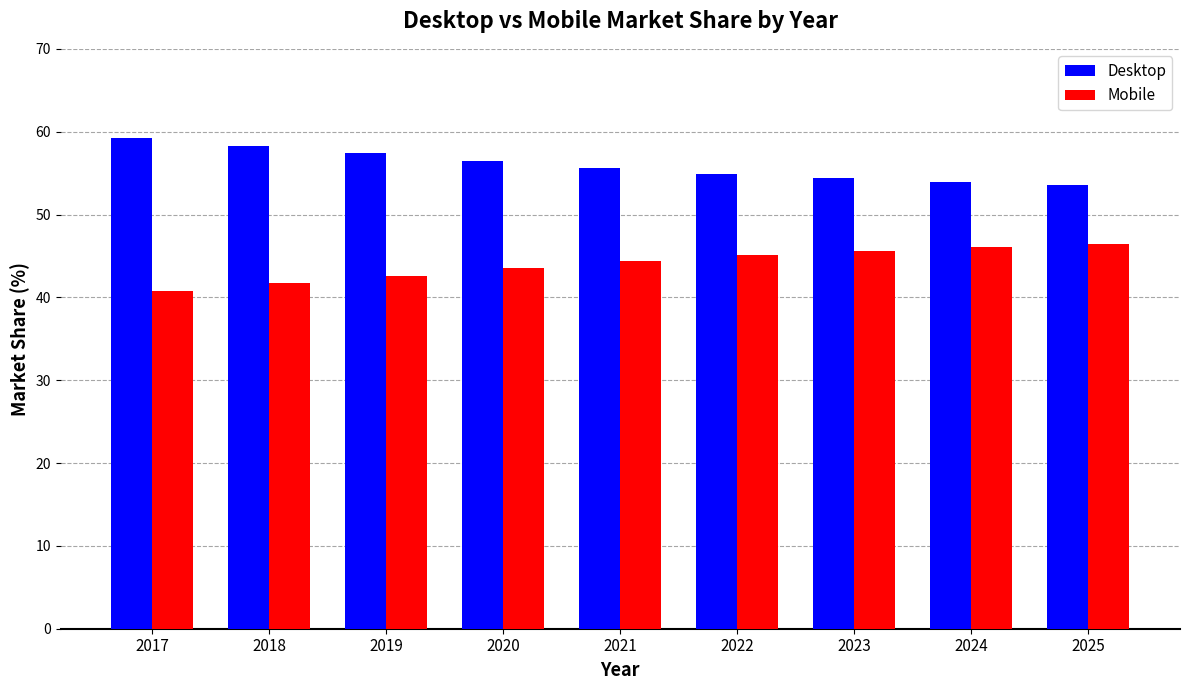

True or false: Desktop has a value of 90.2 at 2025.

False